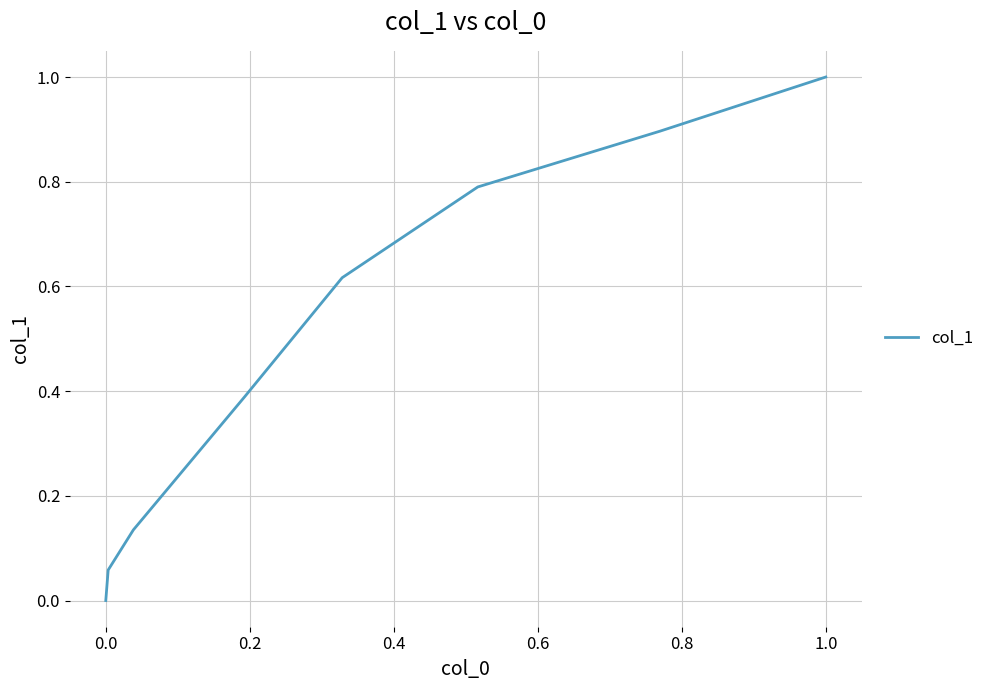

What is the sum of all values?

3.9